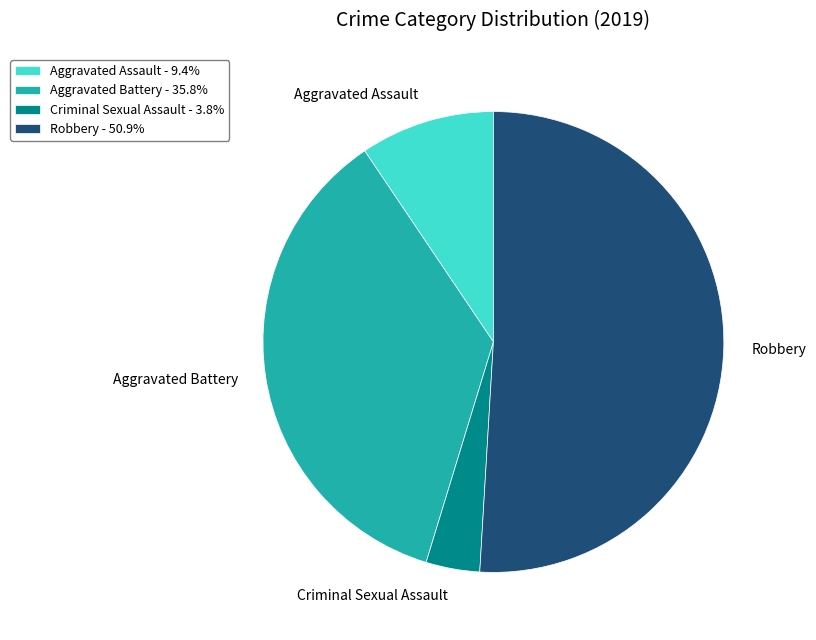

Approximately how many times larger is the value at Aggravated Battery compared to Criminal Sexual Assault?

9.5